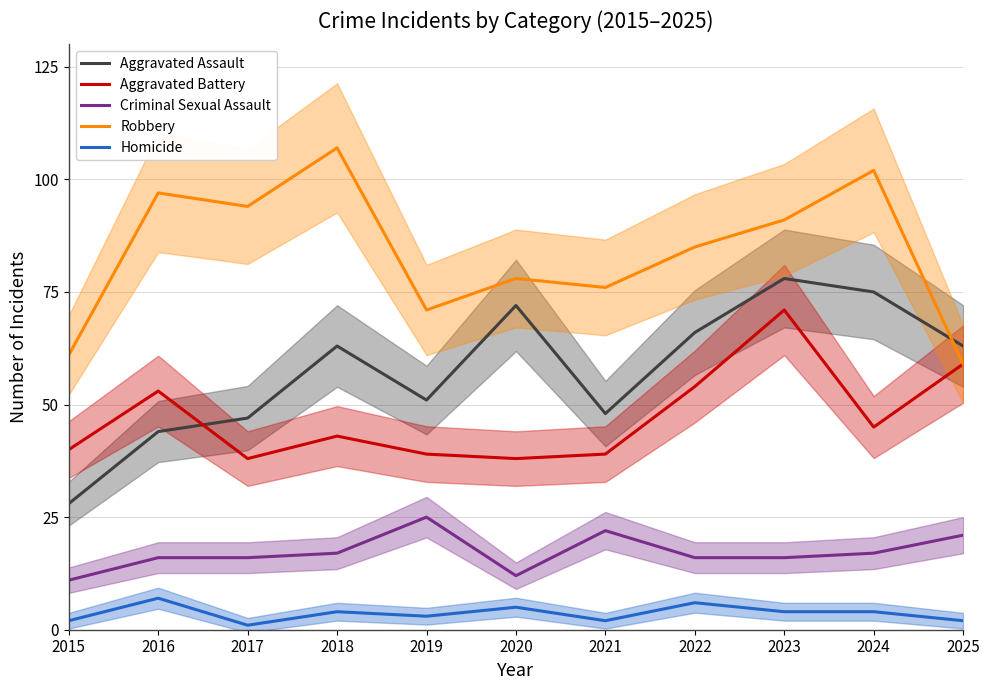

At which label does Robbery first exceed 85?

2016